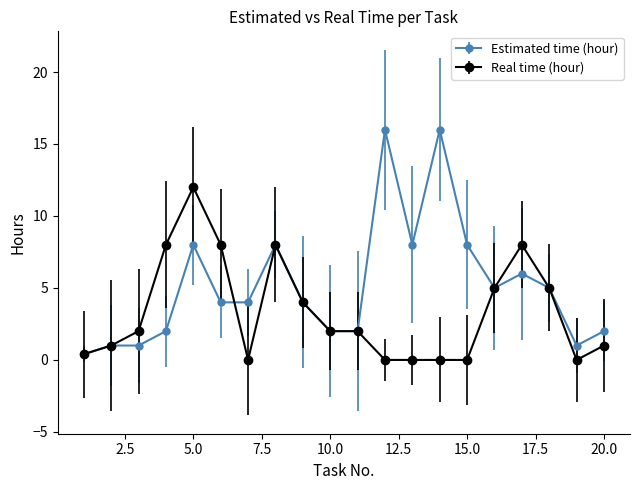

Which series has the largest total across all categories?

Estimated time (hour)